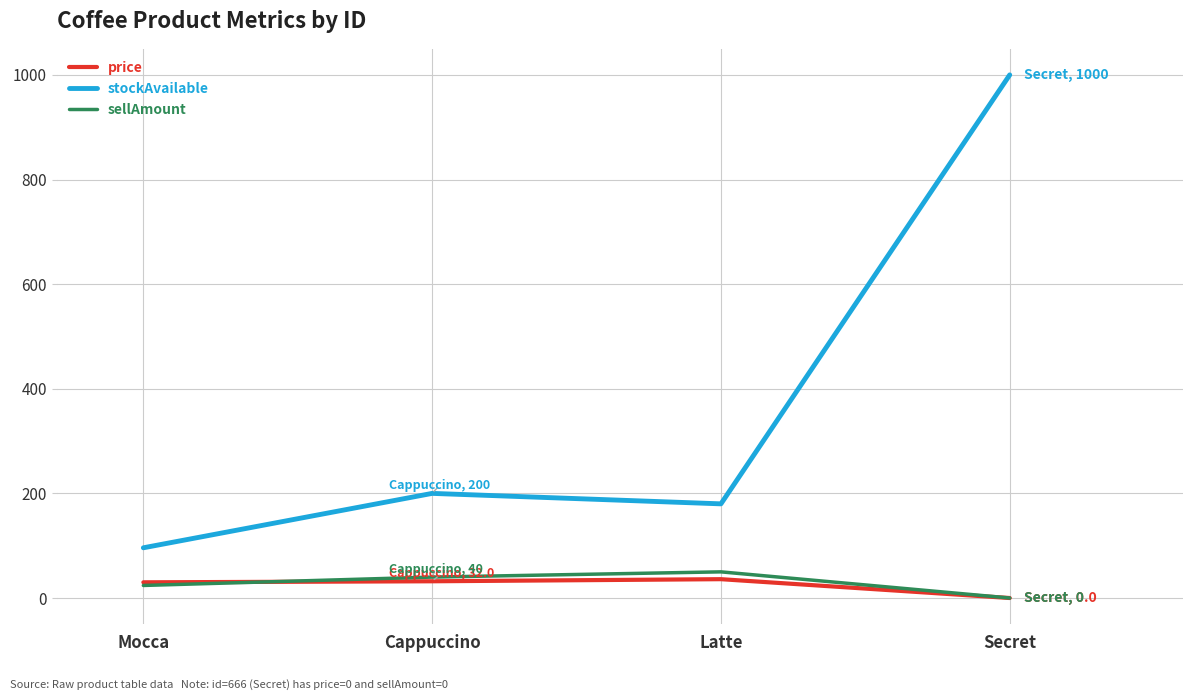

At which category is the sum across all series the highest?

Secret